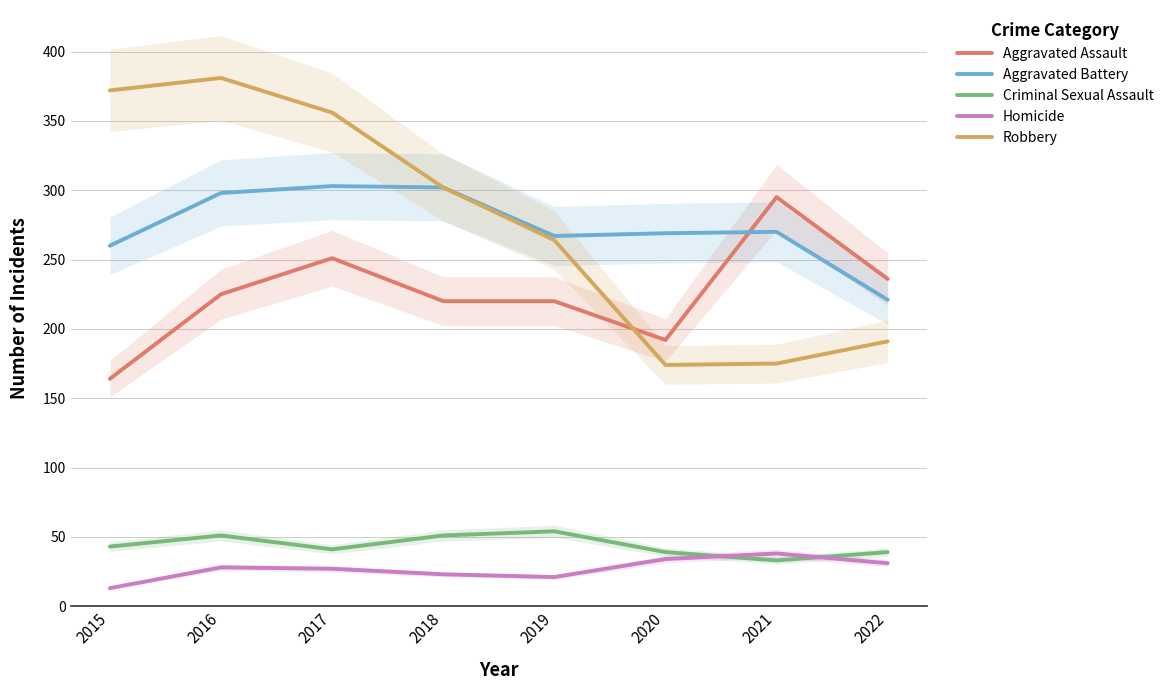

Is it true that Robbery equals 243 at 2015?

False